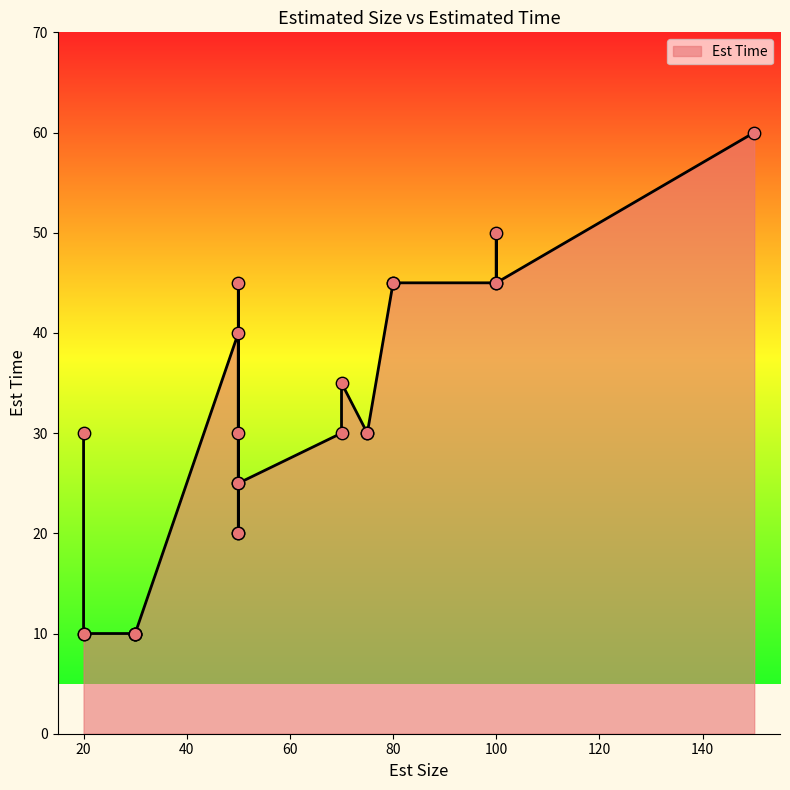

Which has a higher value, 50 or 30?

50